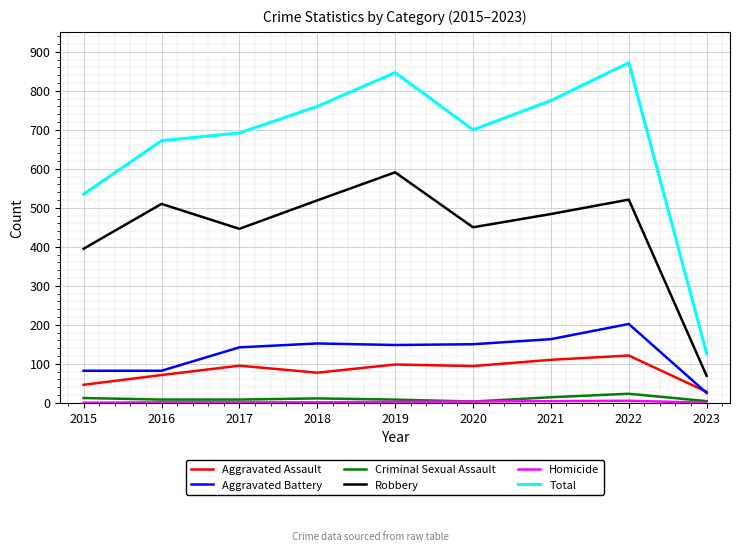

Which series changed the most between 2019 and 2021?

Robbery